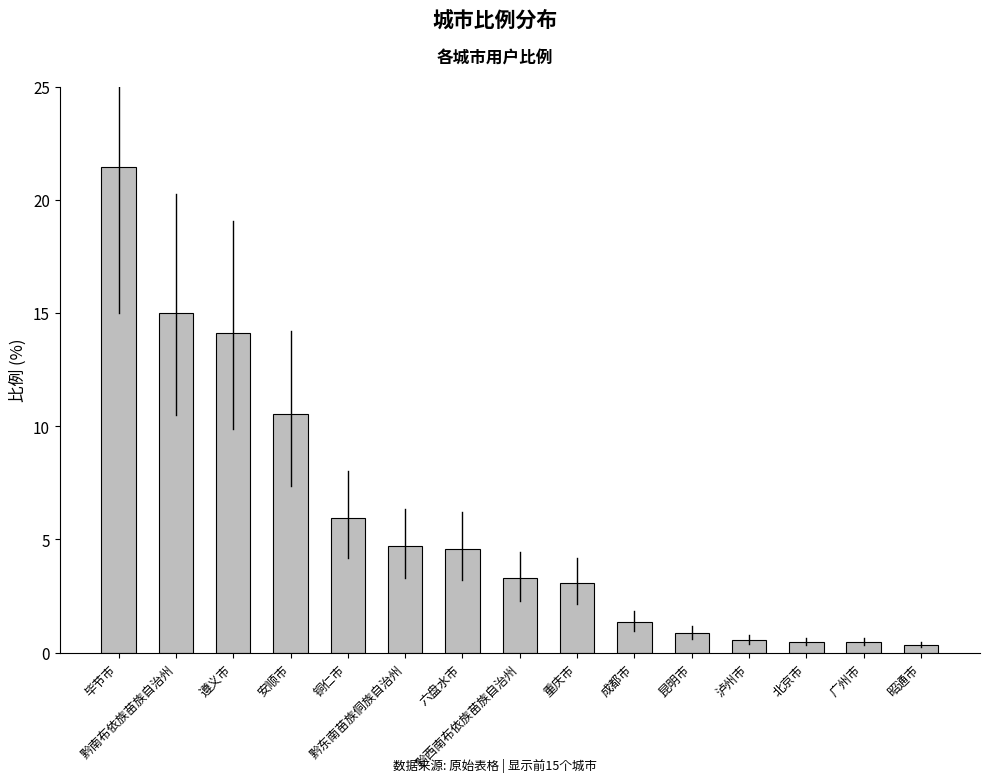

What is the value of the 4th bar from the left?

10.5